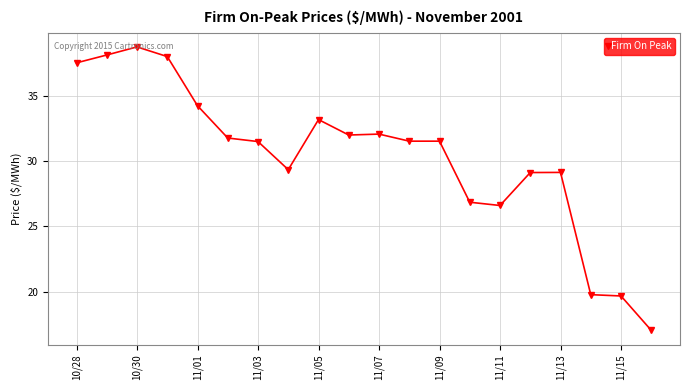

What is the average value?

30.4